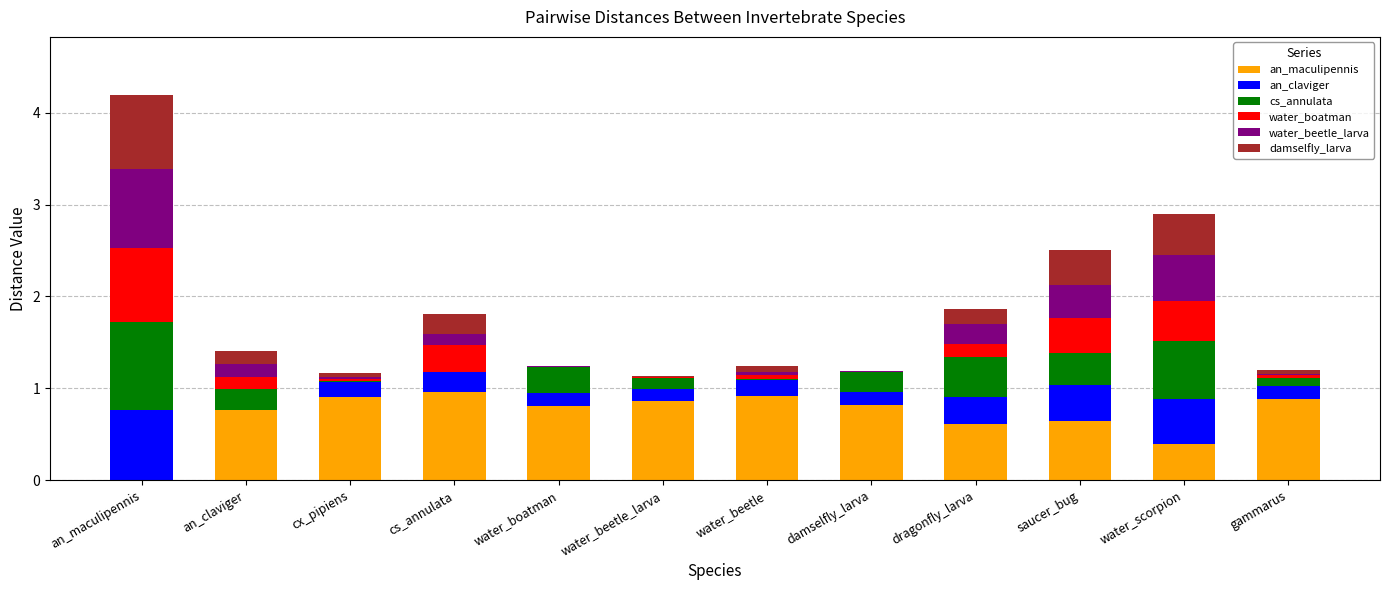

At which category is the sum across all series the highest?

an_maculipennis